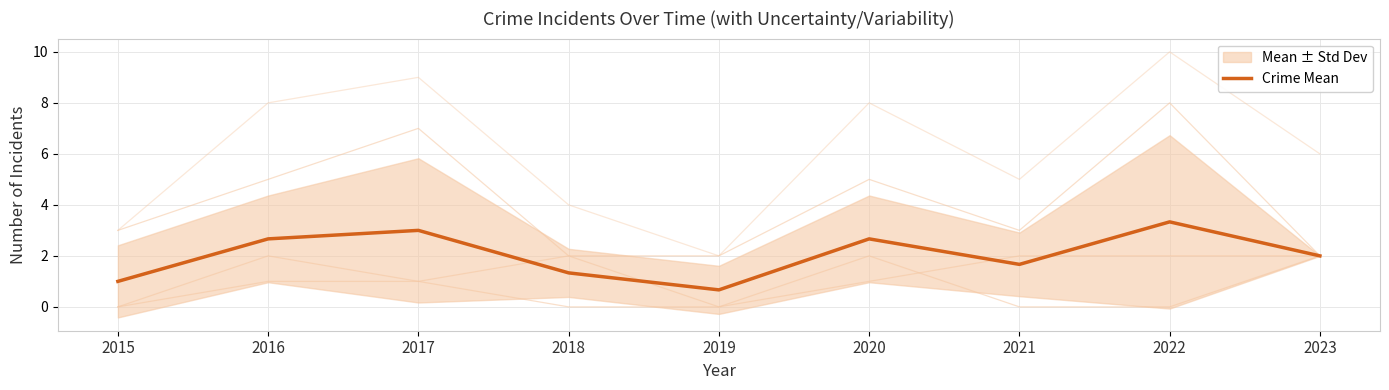

True or false: the data shows 1.2 at 2022.

False